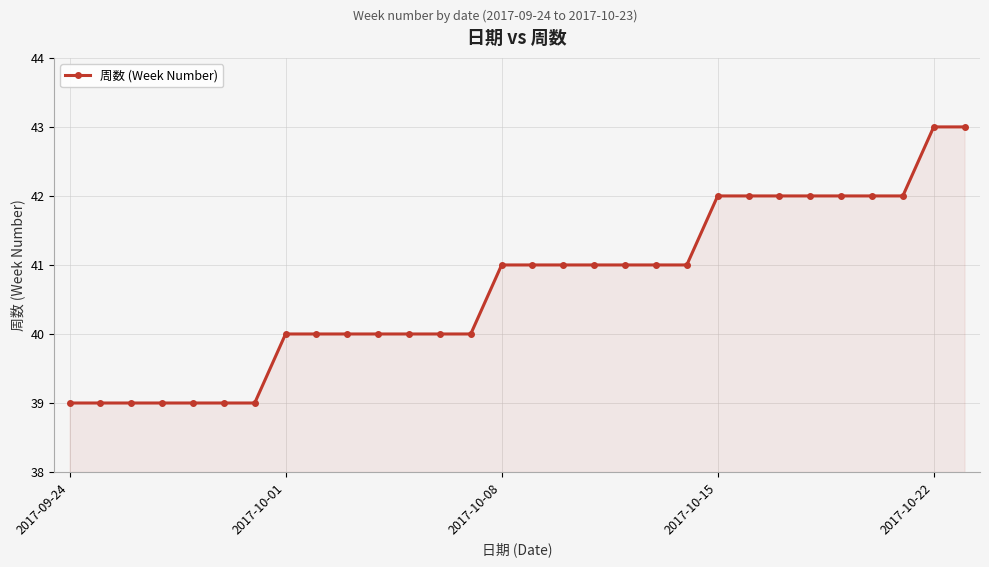

What is the value of the 12th point from the left?

40